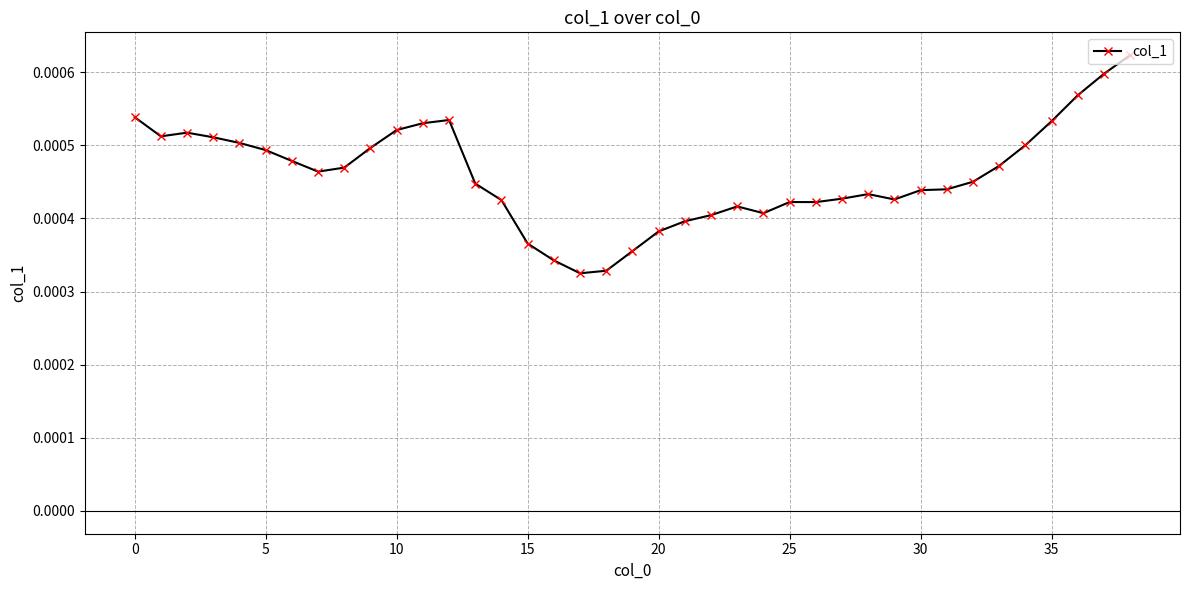

Count the values in the range 0 to 1.

39